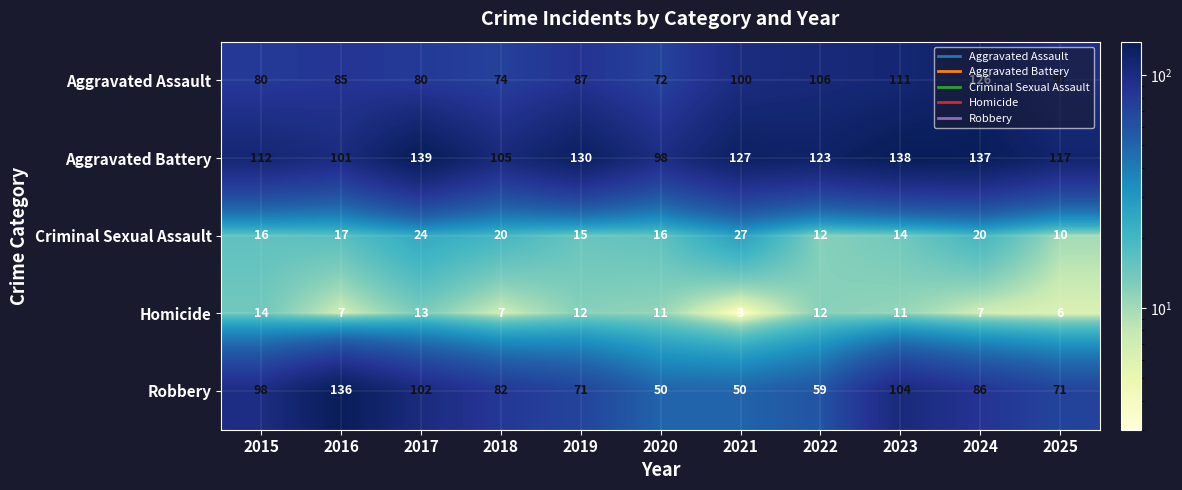

List the series in order of their peak value, highest first.

Aggravated Battery, Robbery, Aggravated Assault, Criminal Sexual Assault, Homicide